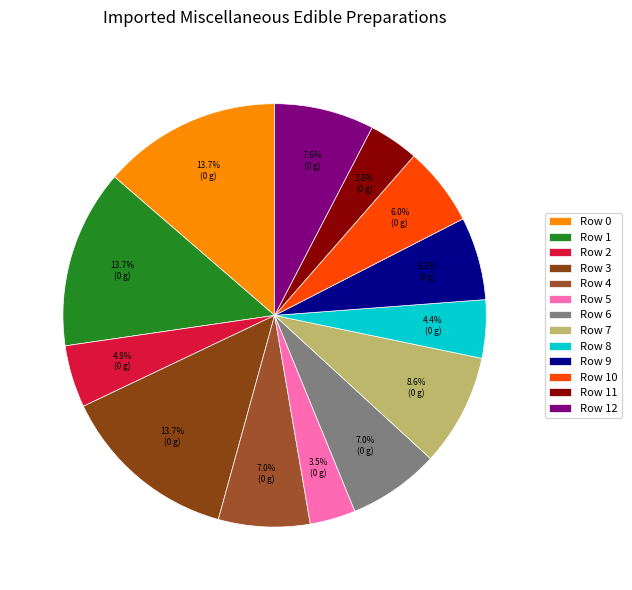

Rank the categories by value from lowest to highest.

Row 5, Row 11, Row 8, Row 2, Row 10, Row 9, Row 4, Row 6, Row 12, Row 7, Row 0, Row 1, Row 3